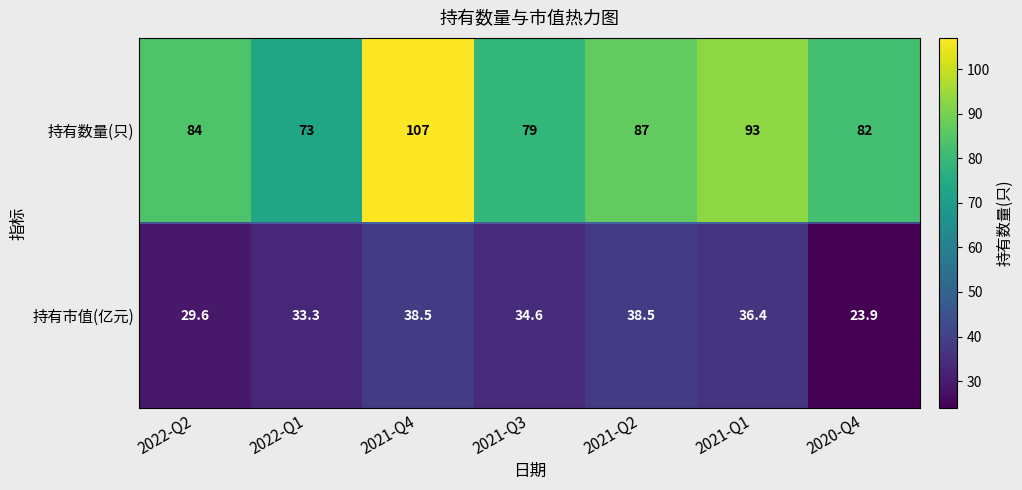

True or false: 持有市值(亿元) has a value of 53.4 at 2021-Q3.

False